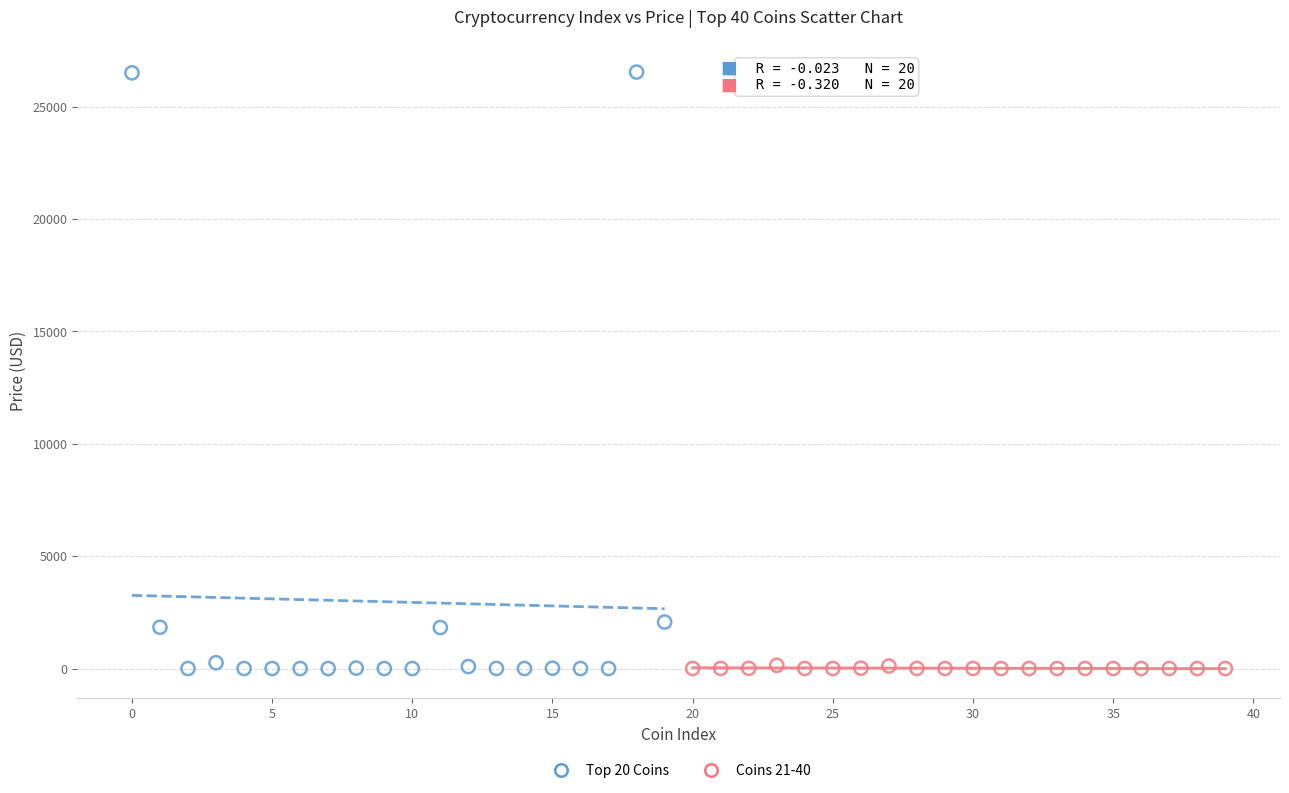

What are all the series names shown in the legend?

Top 20 Coins, Coins 21-40